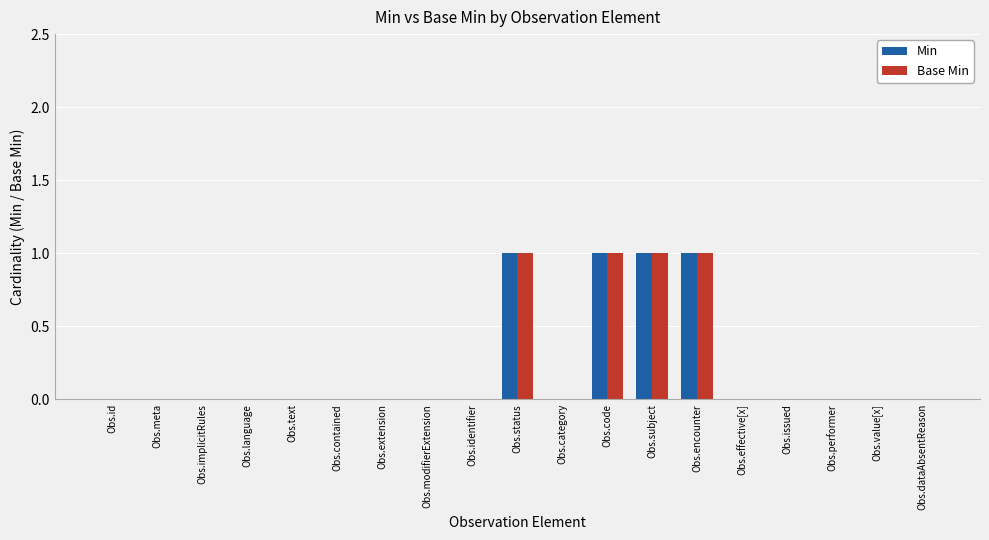

Is it true that Base Min equals 0 at Obs.encounter?

False